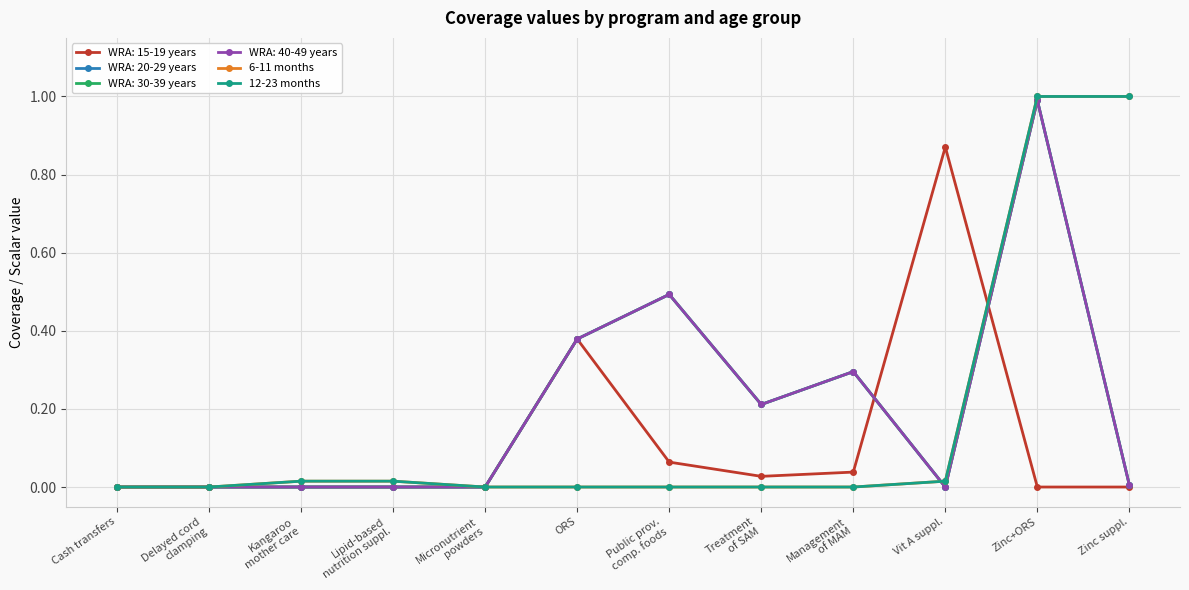

Is the value of 12-23 months at Vit A suppl. greater than the value of 6-11 months at Lipid-based
nutrition suppl.?

No